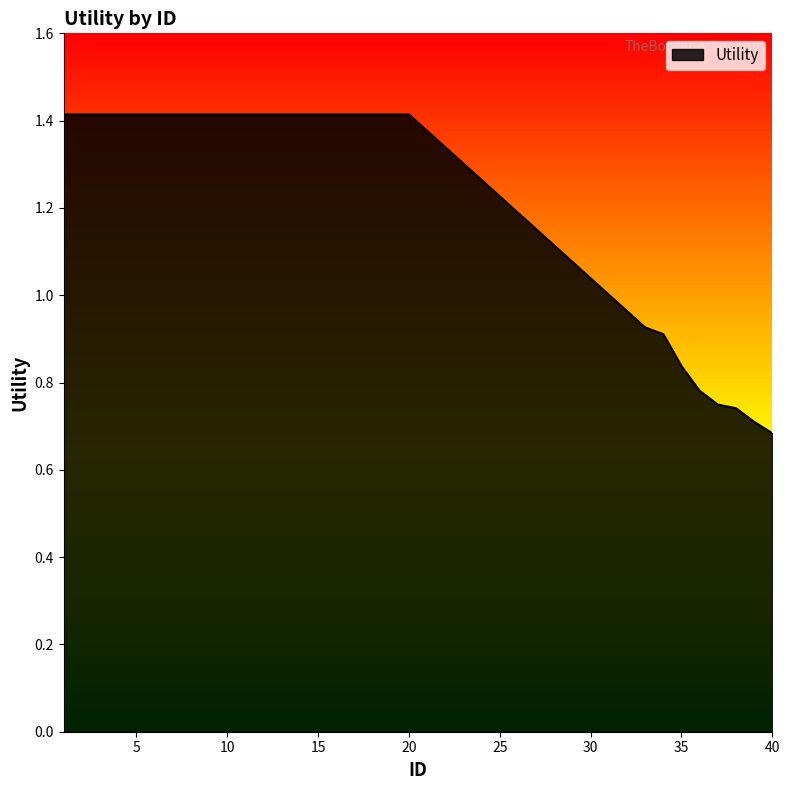

How many values are below 1?

8